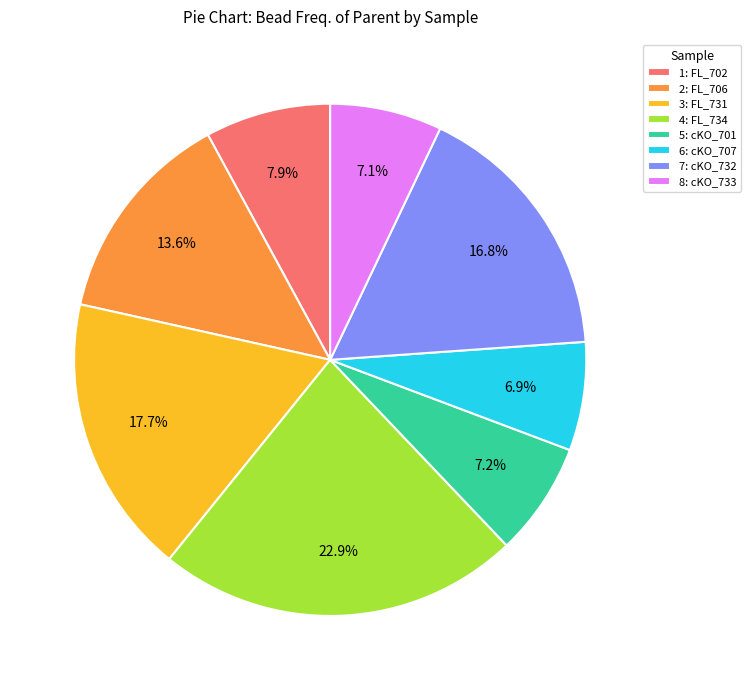

The 8: cKO_733 slice represents 7% of the pie. True or false?

True